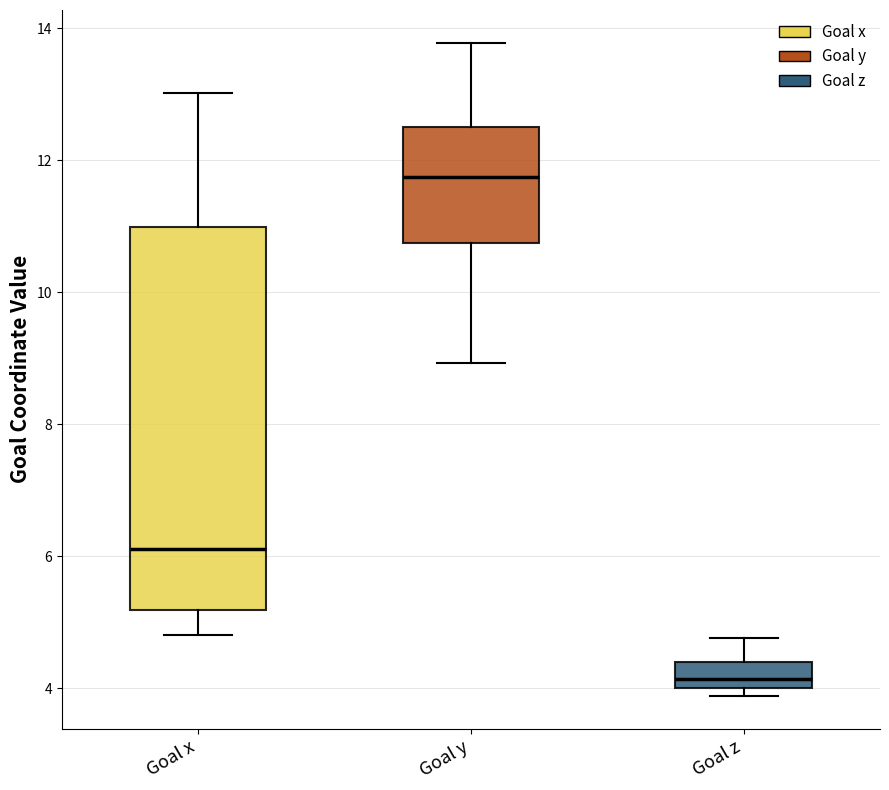

Comparing the boxes themselves (not the whiskers), which one is the tallest?

Goal x